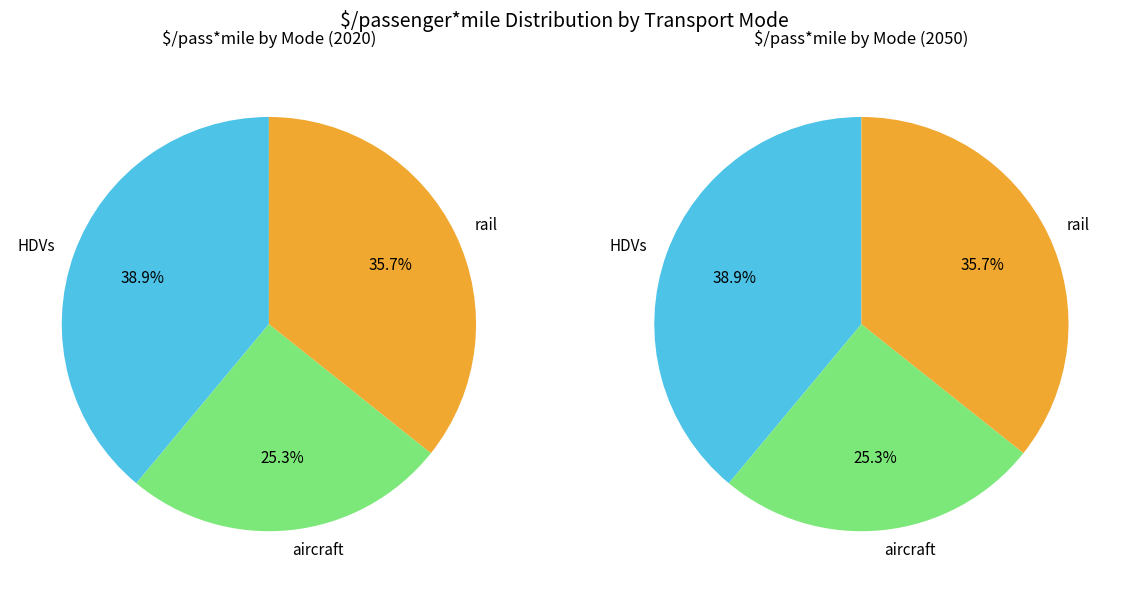

What portion of the pie excludes HDVs?

61.1%